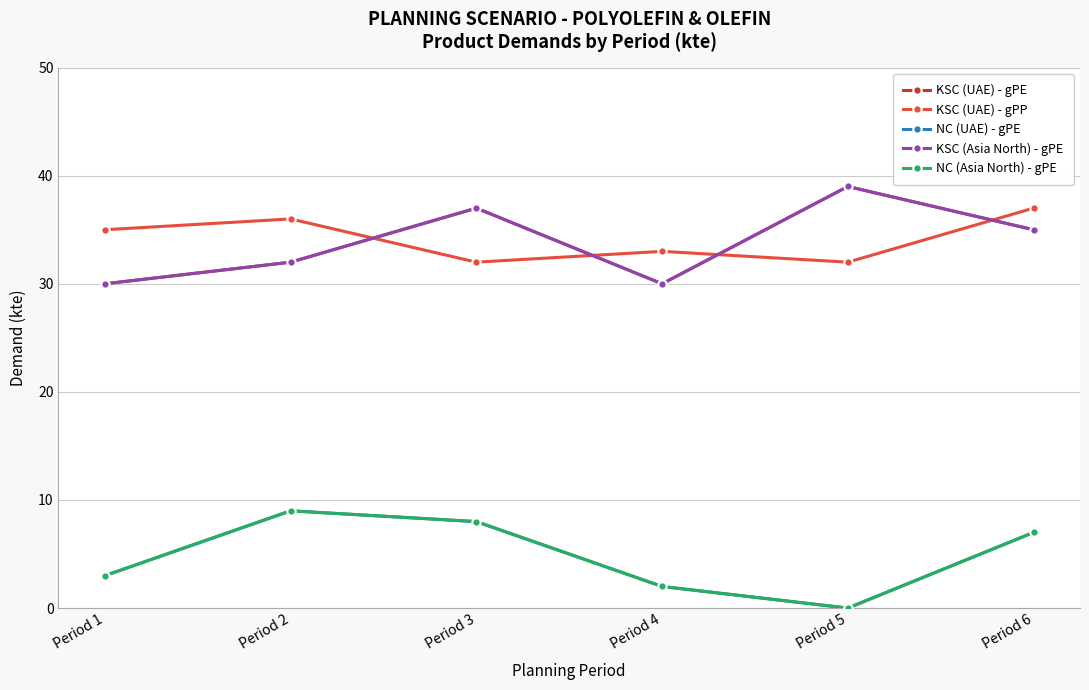

At how many categories does at least one series exceed 34?

5